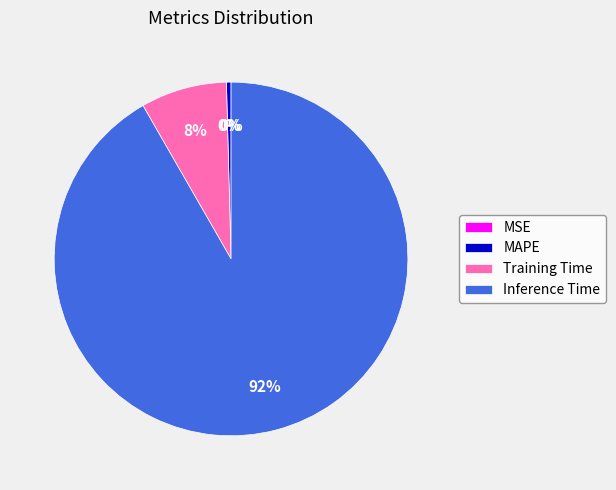

What is the largest slice in the pie chart?

Inference Time